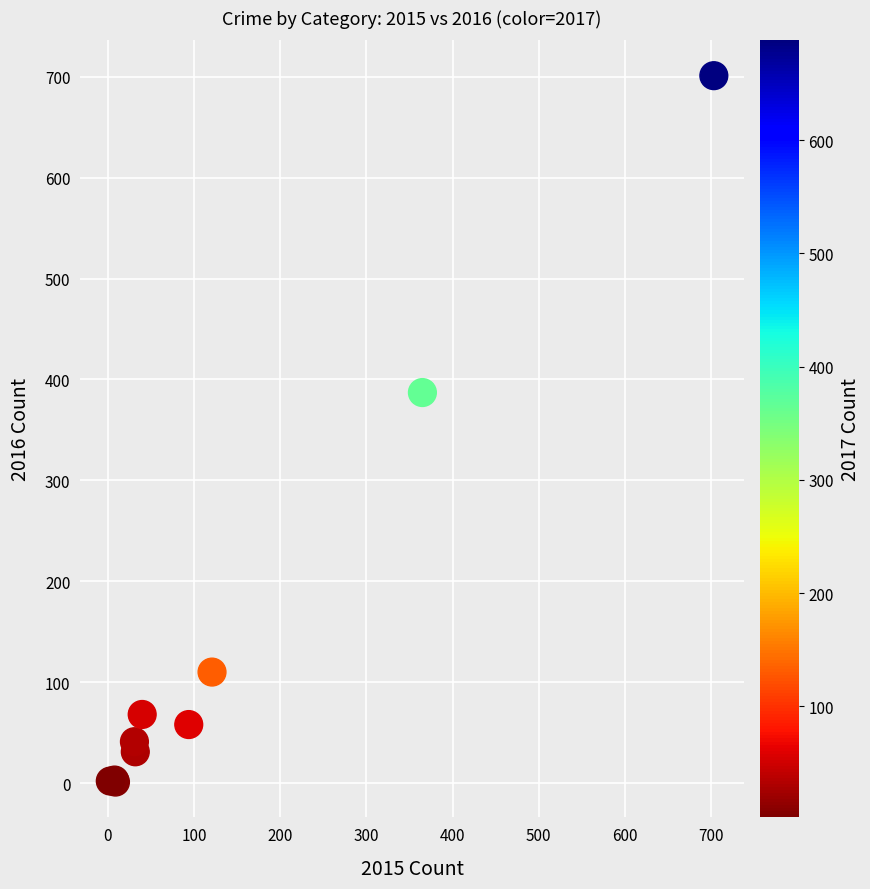

What Y value in the scatter plot is closest to 351?

387